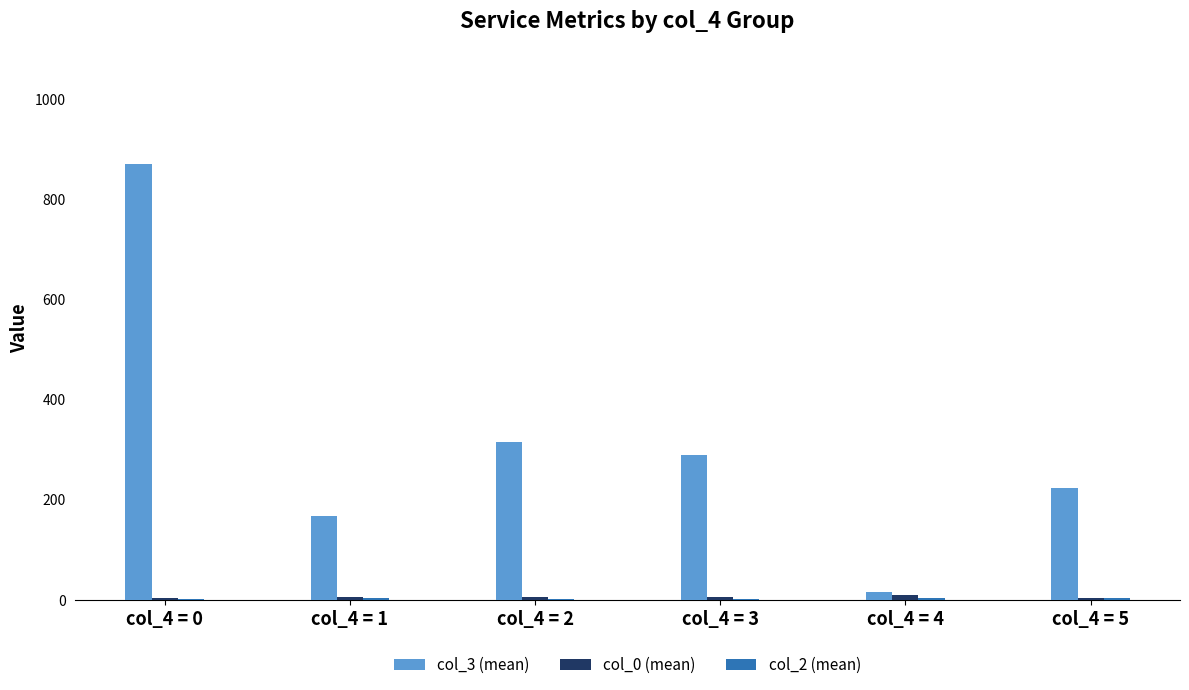

Which label corresponds to the largest value in the chart?

col_4 = 0